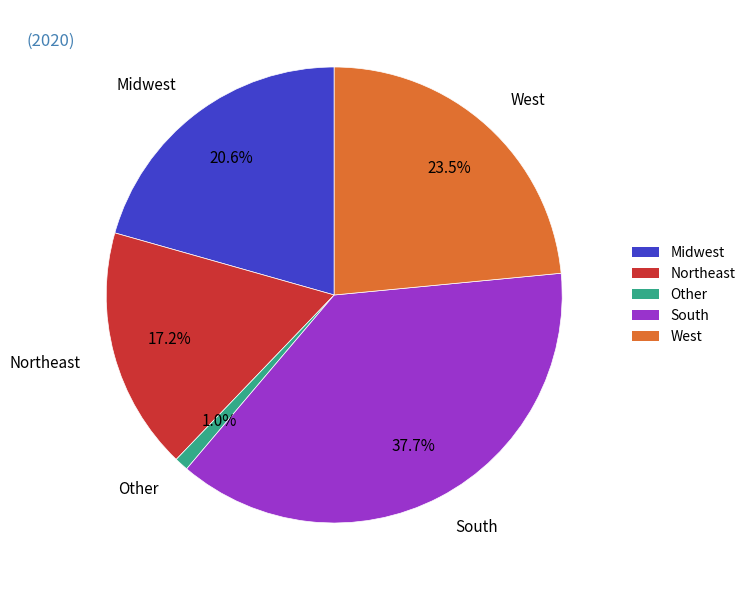

What is the largest slice in the pie chart?

South